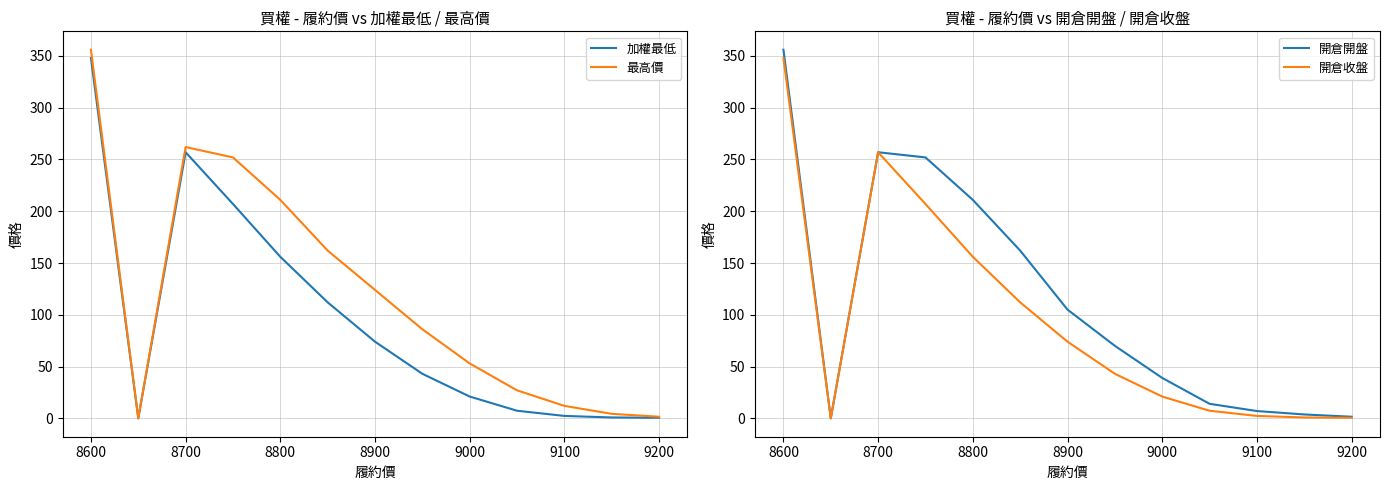

Does the chart have visible grid lines?

Yes